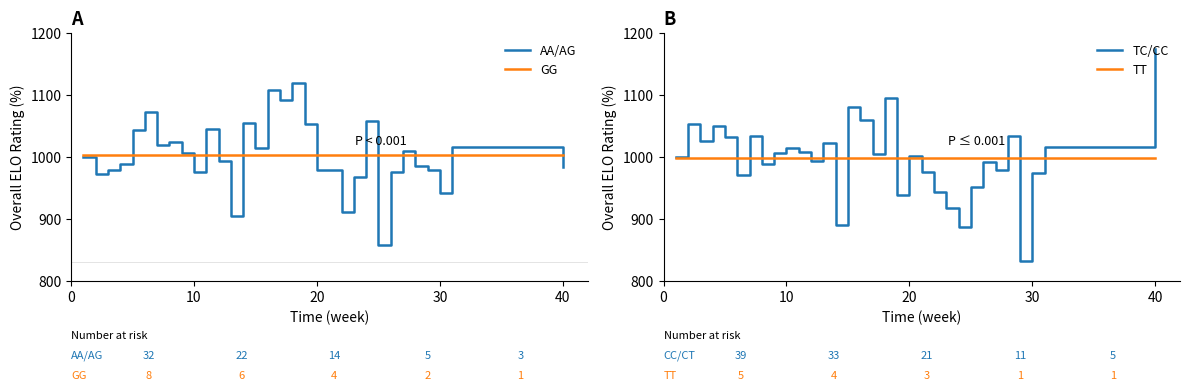

What is the highest value of the GG series?

1003.0